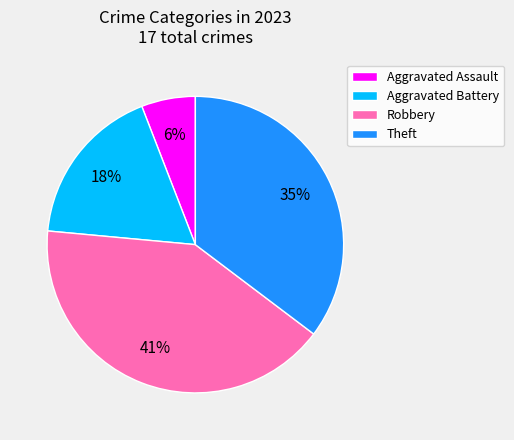

To the nearest percent, what portion does Aggravated Assault represent?

6%